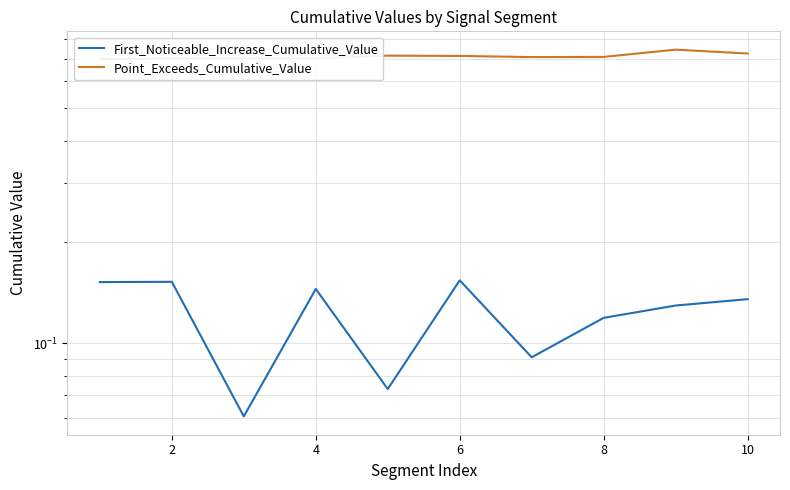

What is the value of the First_Noticeable_Increase_Cumulative_Value point at the 10th from the left?

0.1